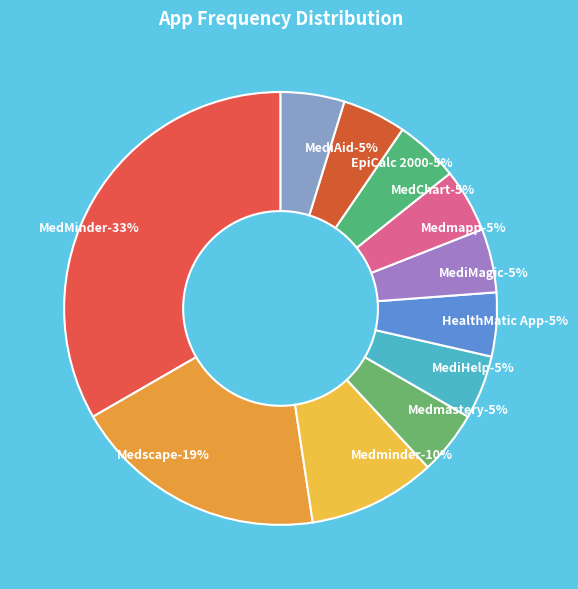

To the nearest percent, what percentage of the pie is Medminder?

10%